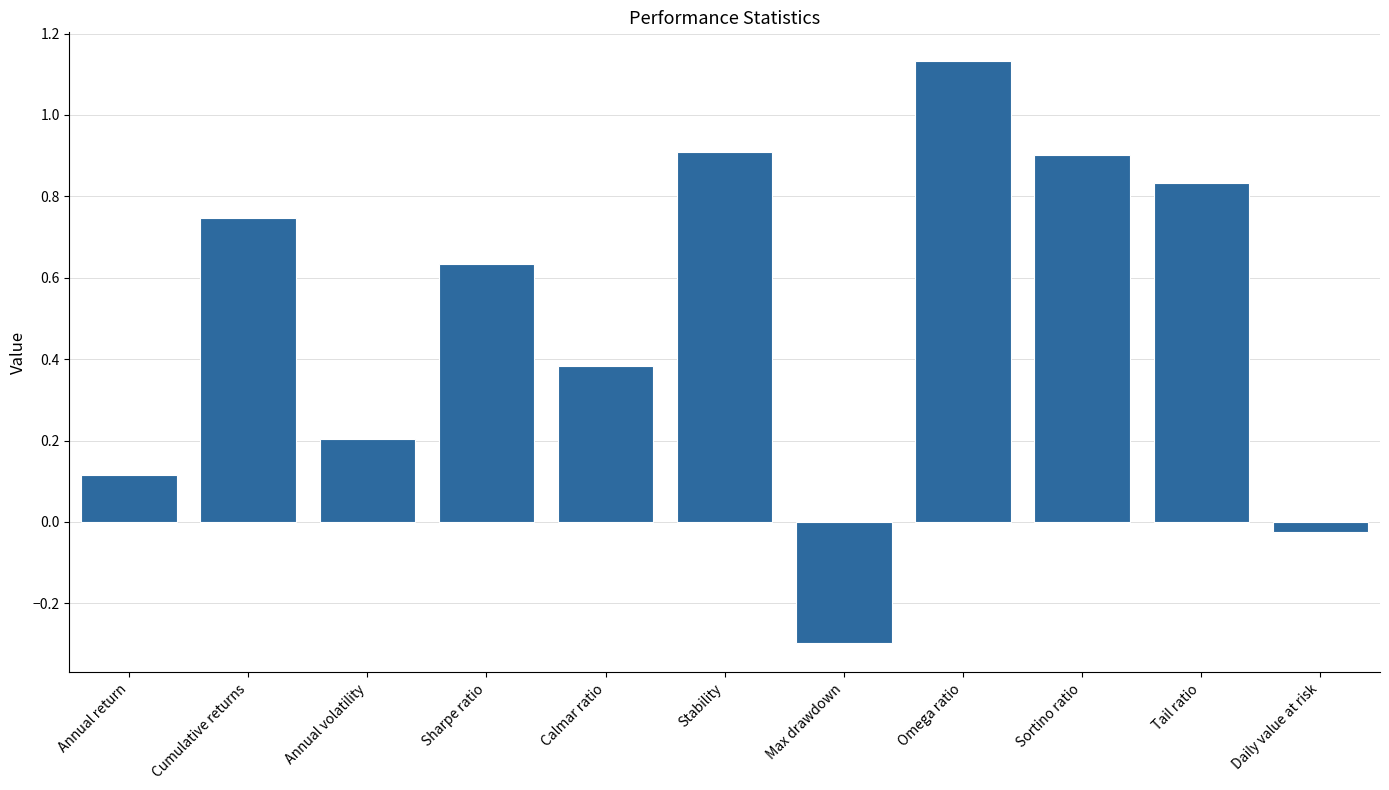

What is the difference between the second highest and minimum values?

1.2